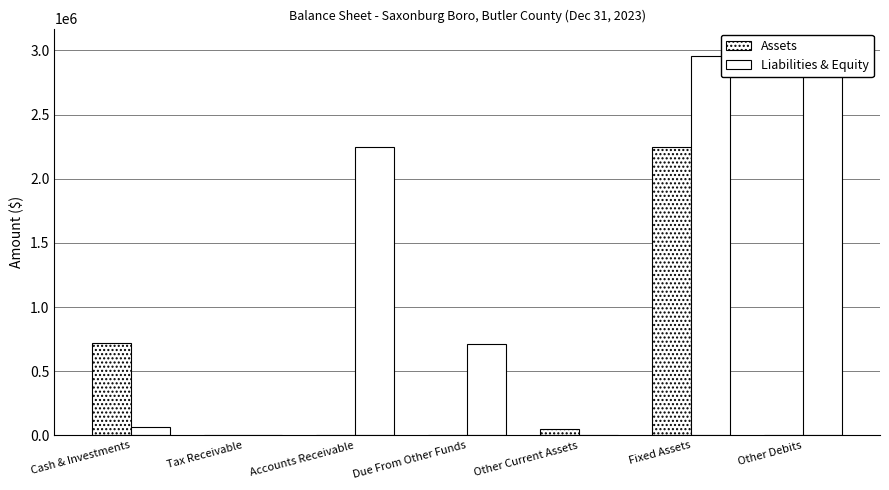

True or false: Liabilities & Equity has a value of 2245072 at Accounts Receivable.

True